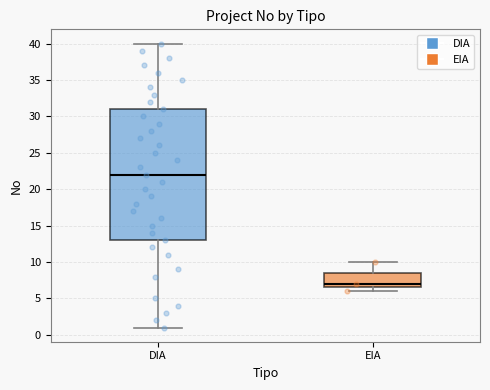

Reading left to right, transcribe this box plot: for each box, give where its median line is, the range the box spans, and where its two whiskers end, as read against the y-axis. The values are not printed on the chart, so give them approximately, as read against the axis.

DIA: median 22.0, box 13.0 to 31.0, whiskers 1.0 to 40.0
EIA: median 7.0, box 6.5 to 8.5, whiskers 6.0 to 10.0